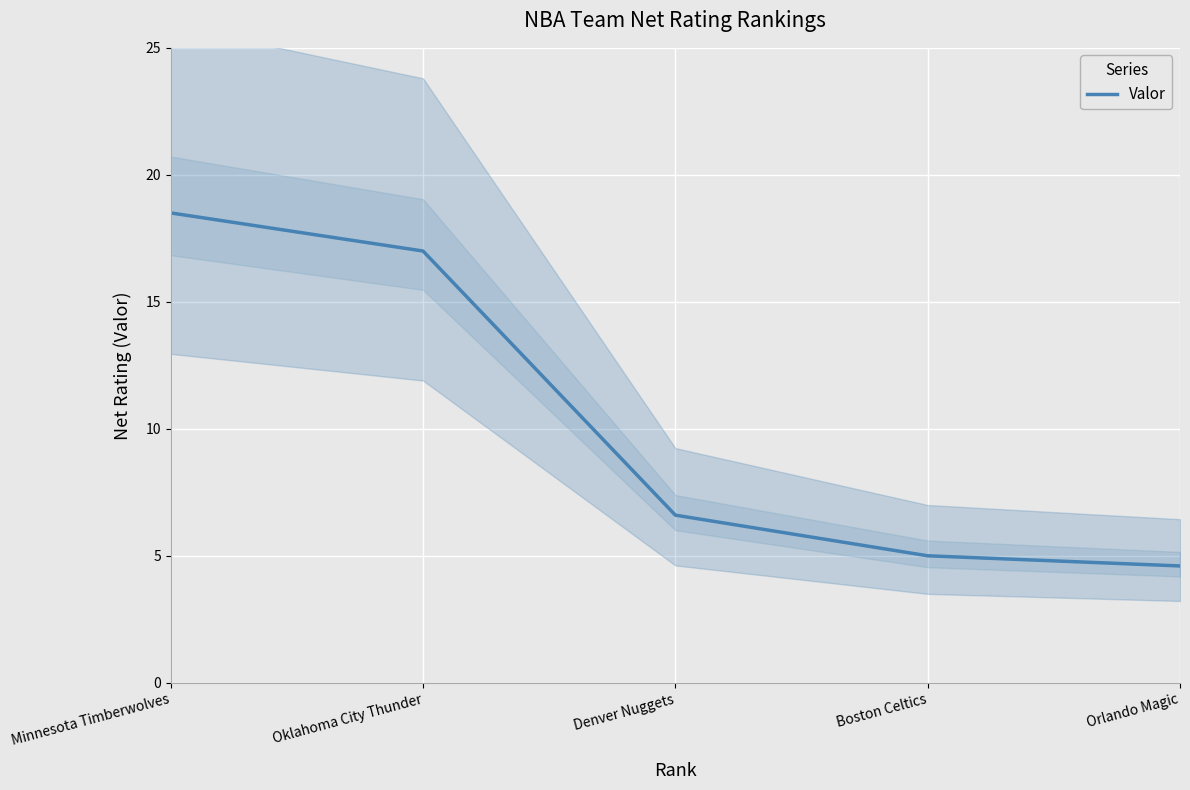

True or false: the data shows 2.6 at Denver Nuggets.

False